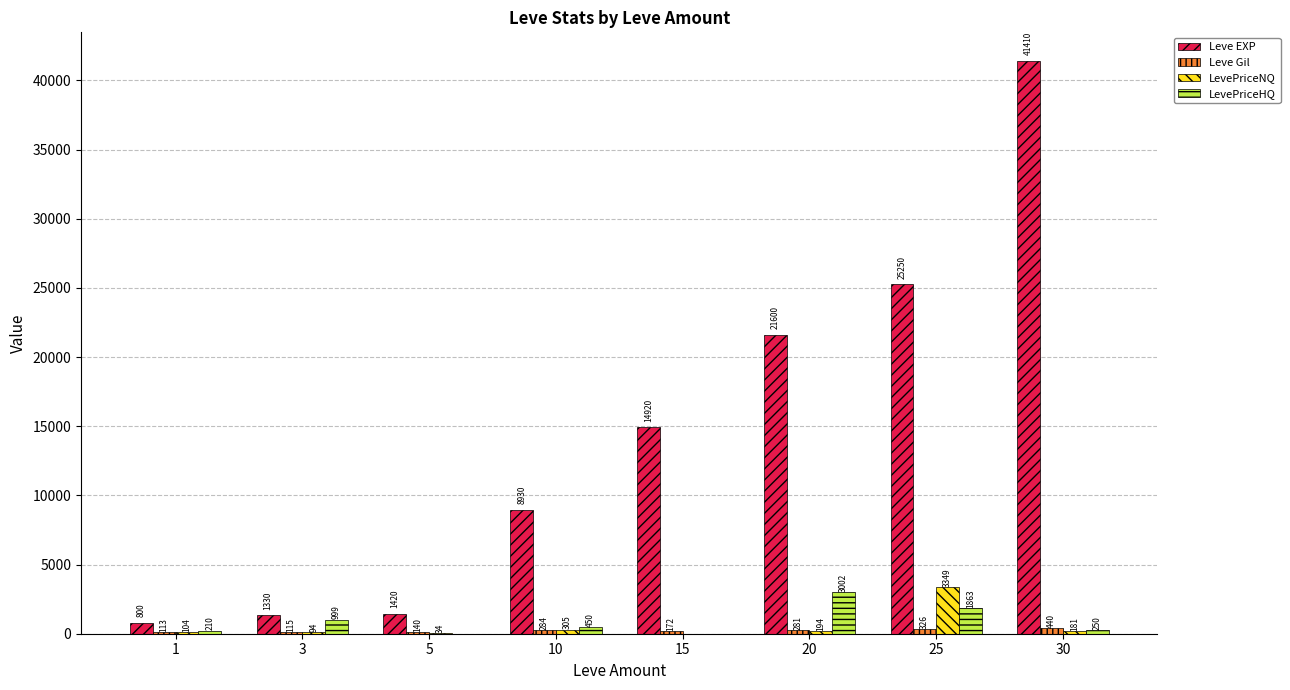

What is the sum of the LevePriceNQ values at 10 and 15?

305